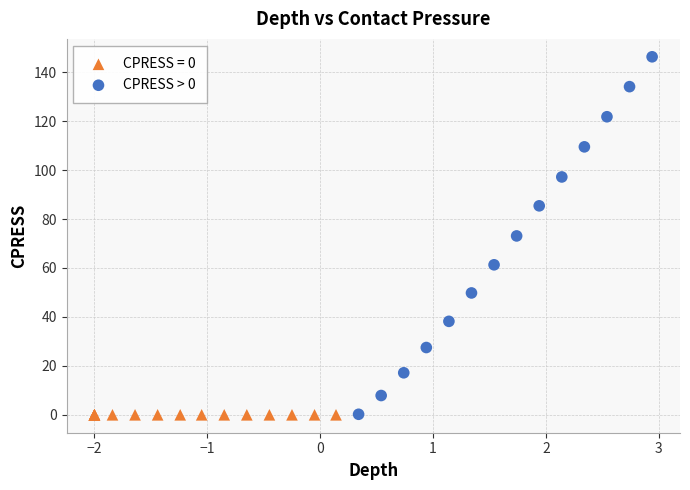

Which series contains the highest Y value?

CPRESS > 0